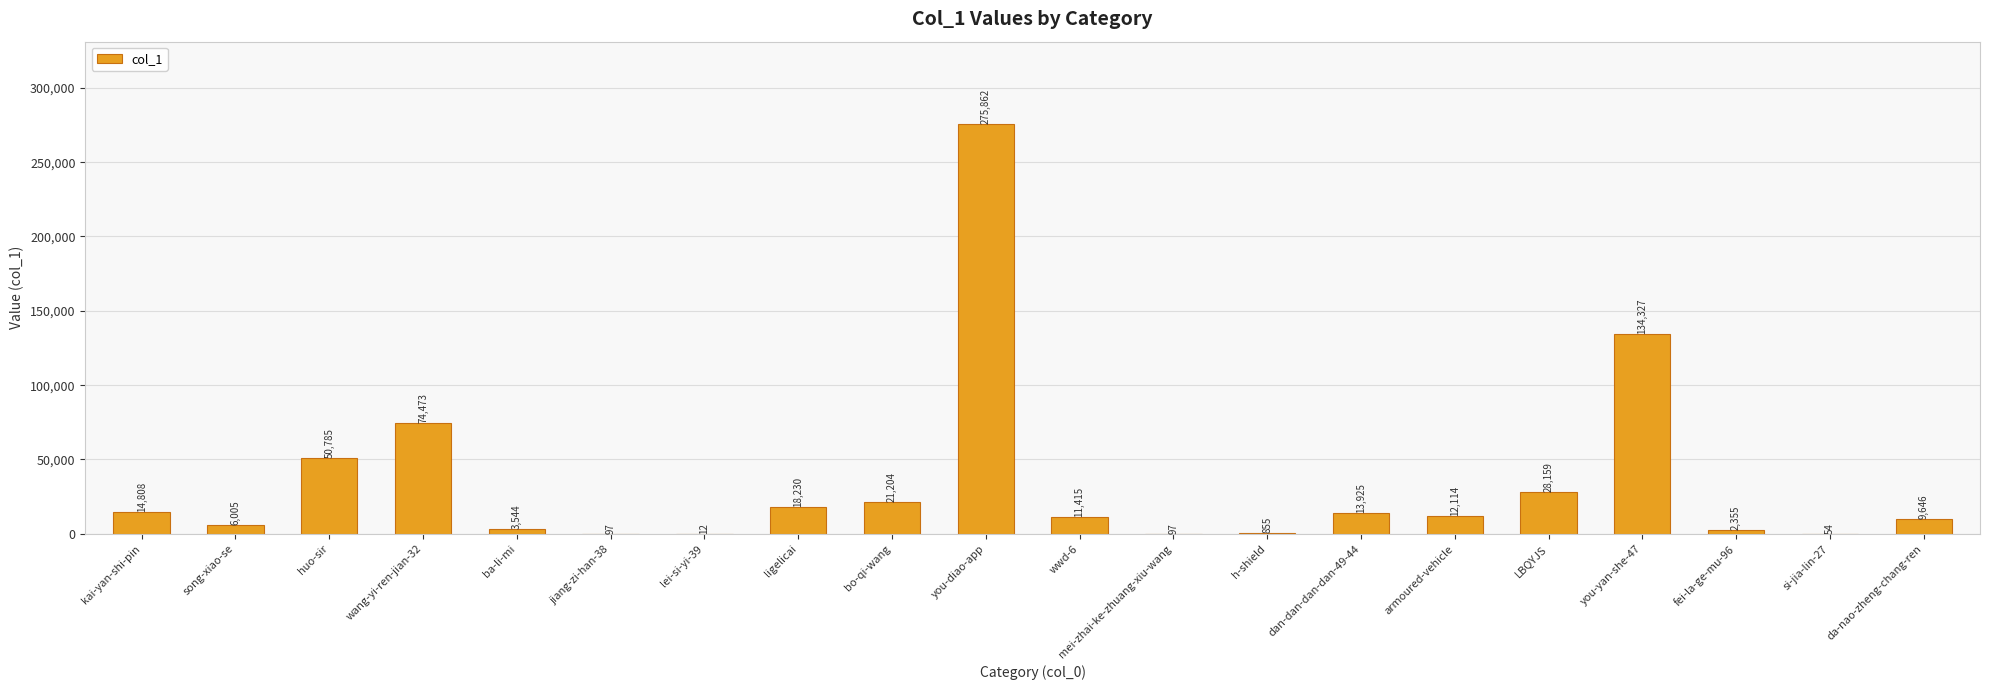

What is the maximum value shown in the chart?

275862